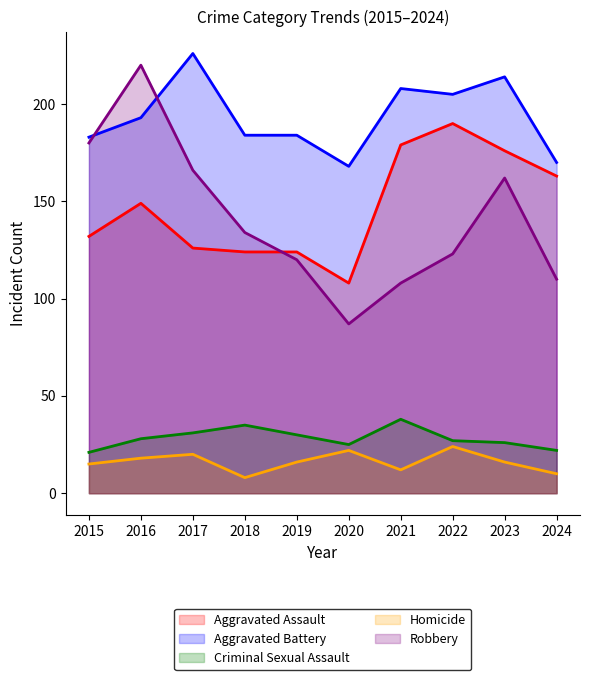

Reading left to right, transcribe all the data shown in this chart.

Aggravated Assault: 132	149	126	124	124	108	179	190	176	163
Aggravated Battery: 183	193	226	184	184	168	208	205	214	170
Criminal Sexual Assault: 21	28	31	35	30	25	38	27	26	22
Homicide: 15	18	20	8	16	22	12	24	16	10
Robbery: 180	220	166	134	120	87	108	123	162	110